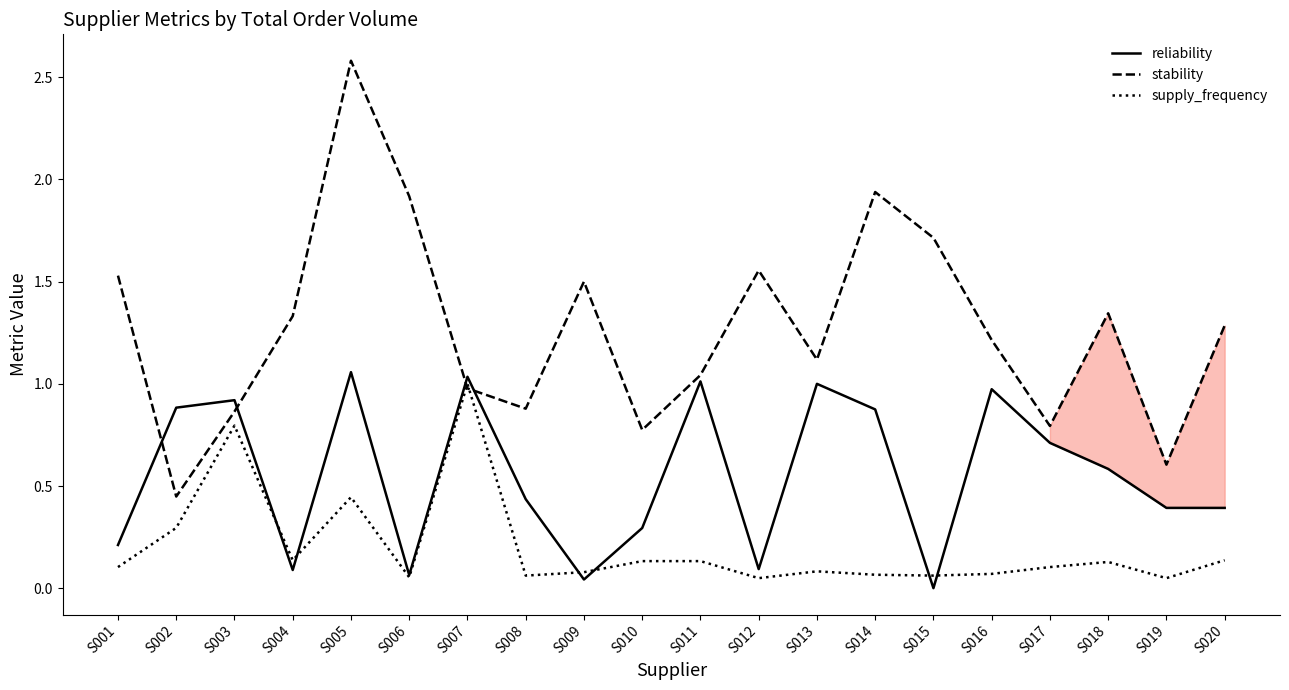

At which label does stability reach its peak?

S005